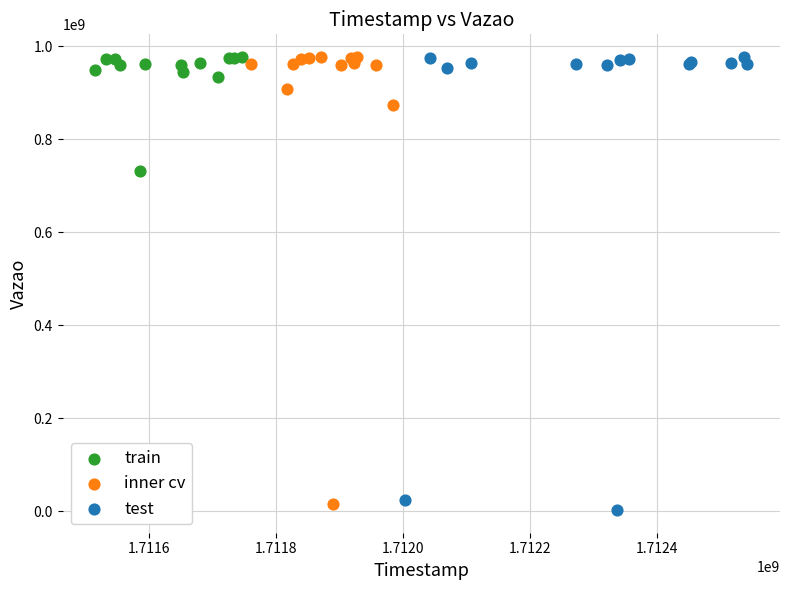

Which series reaches the minimum Y coordinate?

test